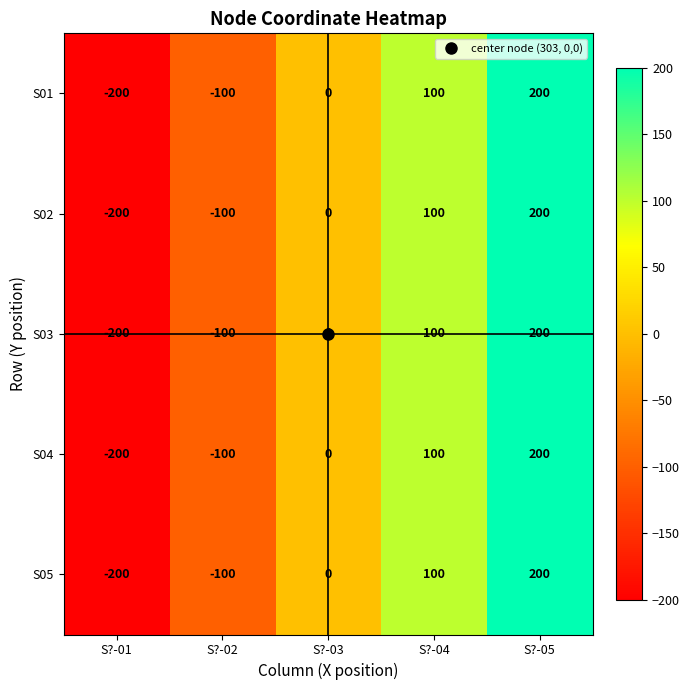

Is the value of S04 at S?-02 greater than the value of S01 at S?-03?

No